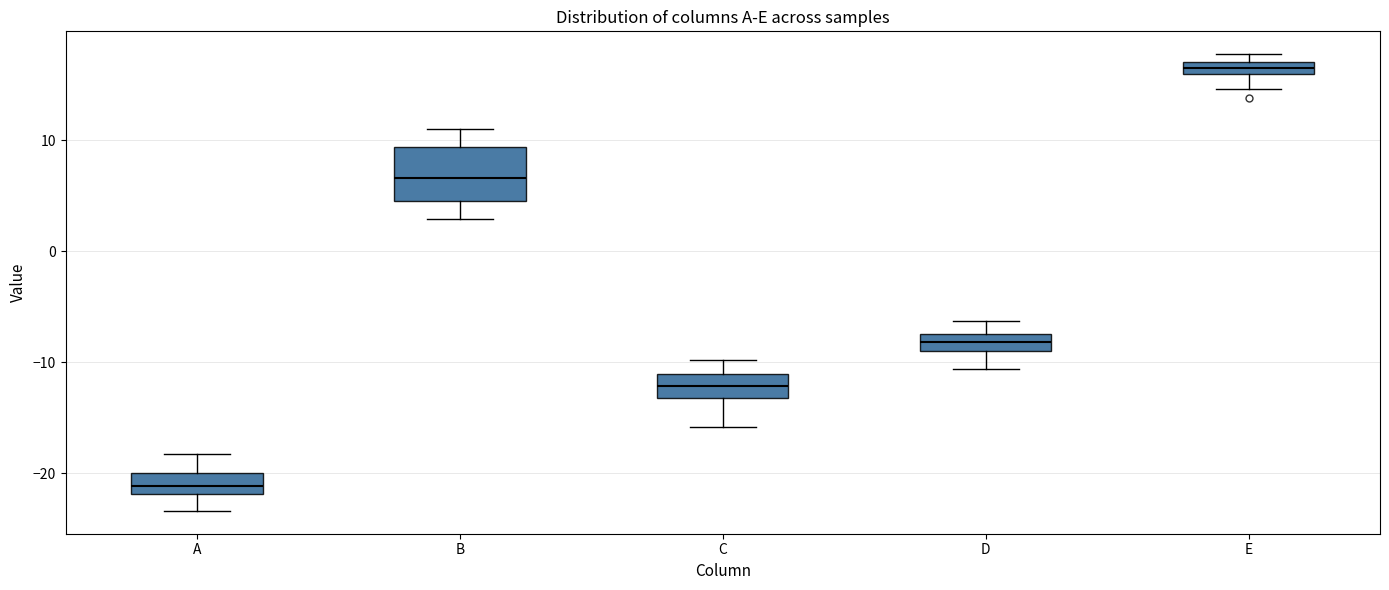

Comparing the boxes themselves (not the whiskers), which one is the tallest?

B